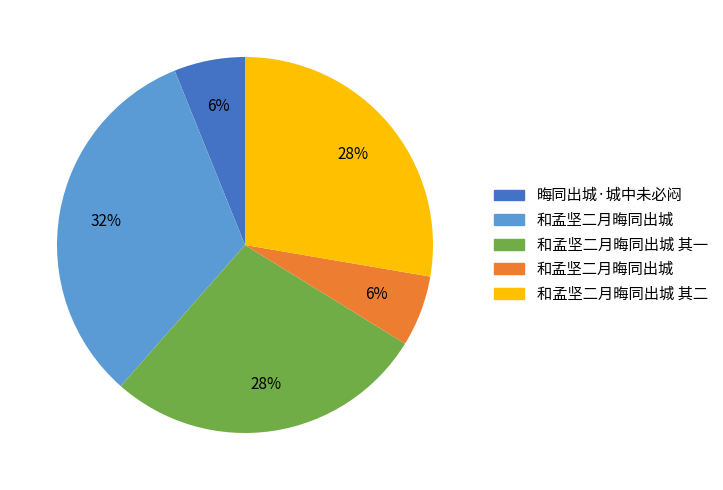

To the nearest percent, what is the difference between the largest and smallest slice percentages?

26%